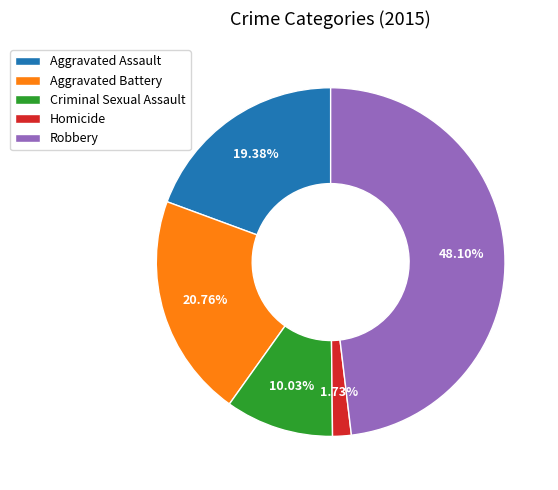

How many slices are in this pie chart?

5